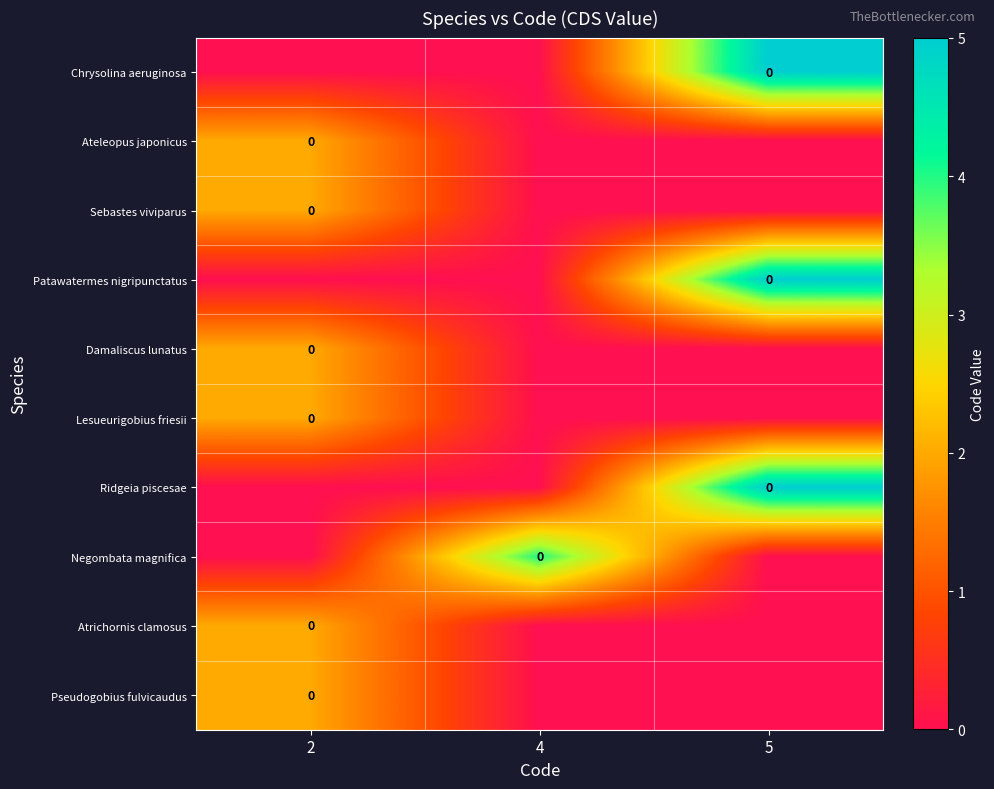

What value does the Atrichornis clamosus series have at 2?

2